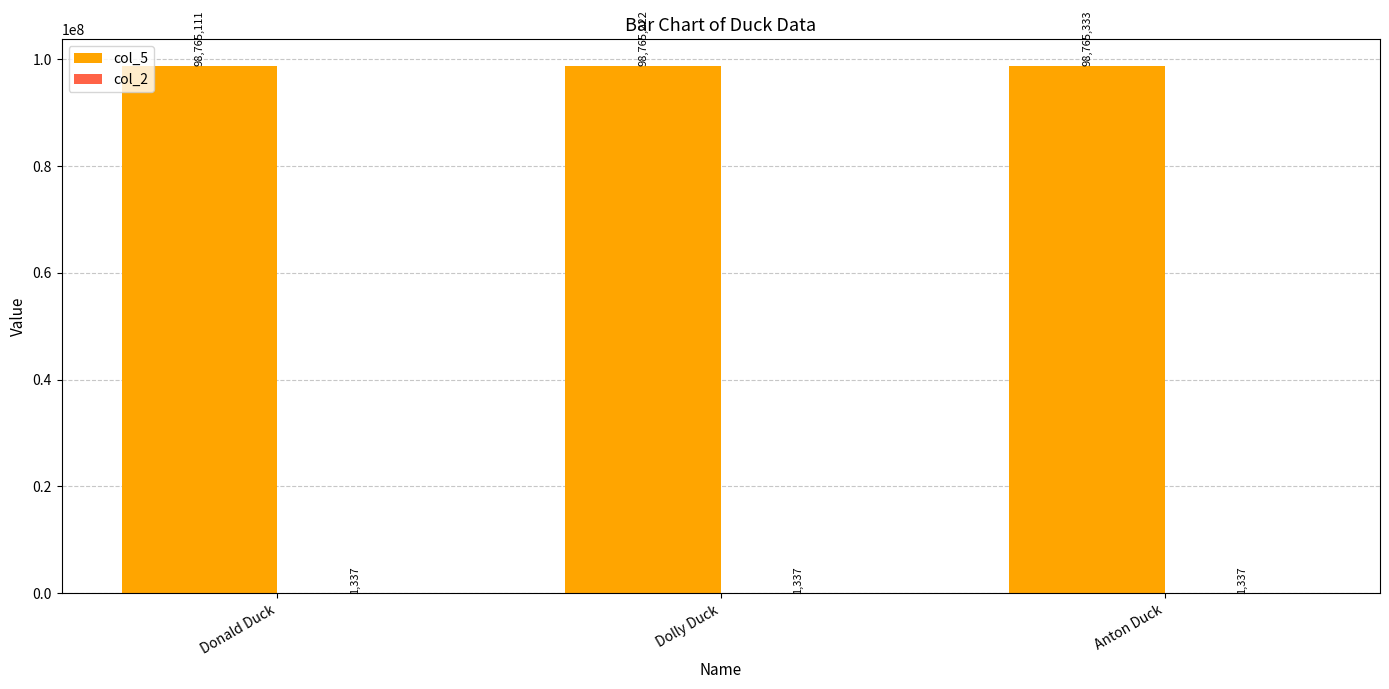

At which category is the sum across all series the highest?

Anton Duck